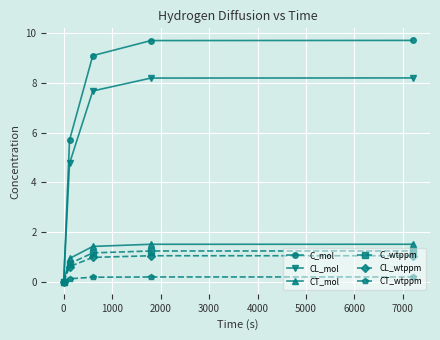

Which series has the widest spread of values?

C_mol